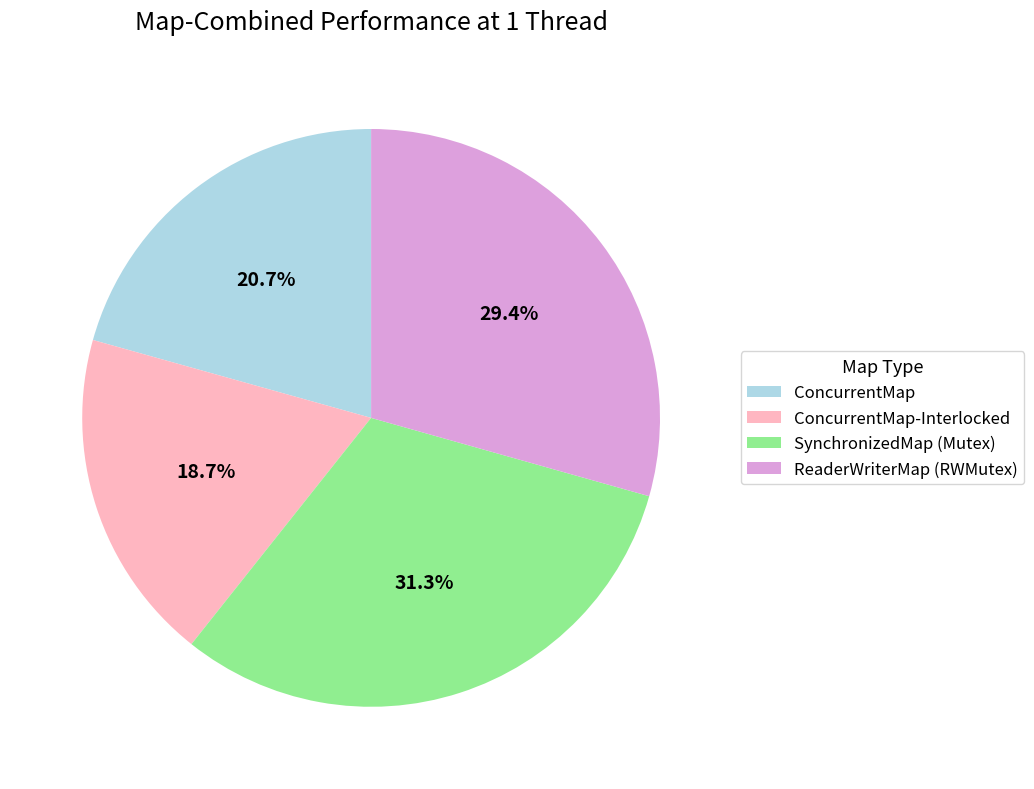

To the nearest percent, what is the combined percentage of ConcurrentMap and ConcurrentMap-Interlocked?

39%